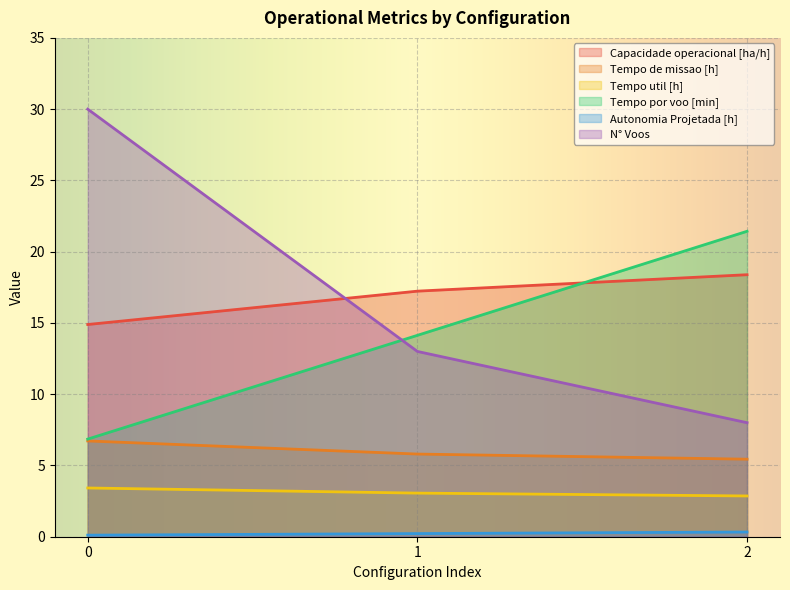

How many lines are shown in the chart?

6